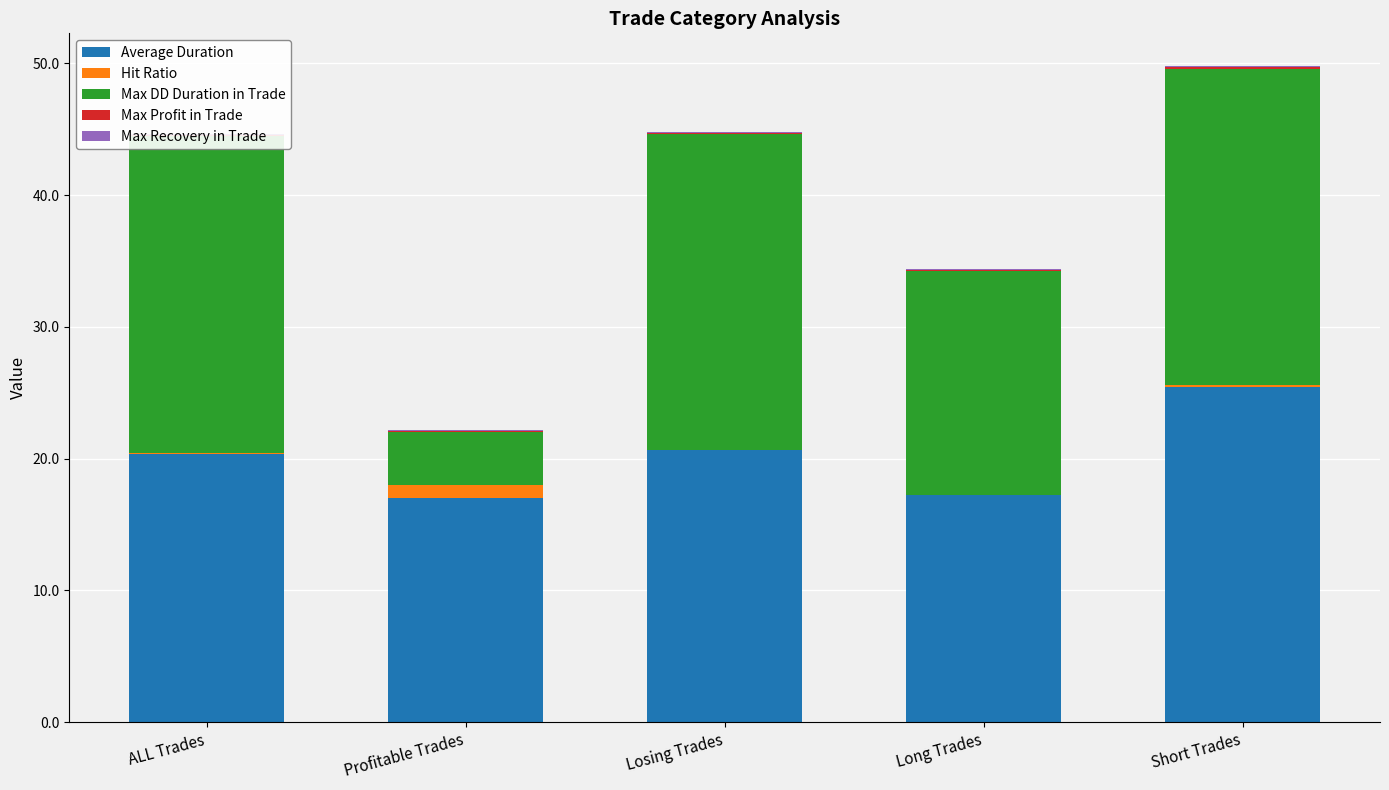

At which label does Average Duration reach its peak?

Short Trades